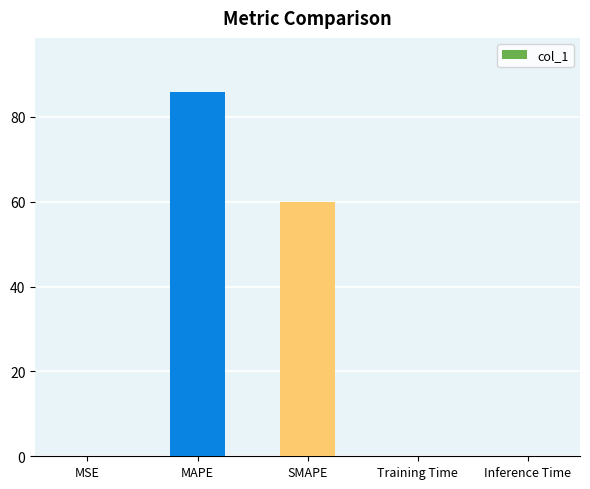

Are the bars horizontal?

No